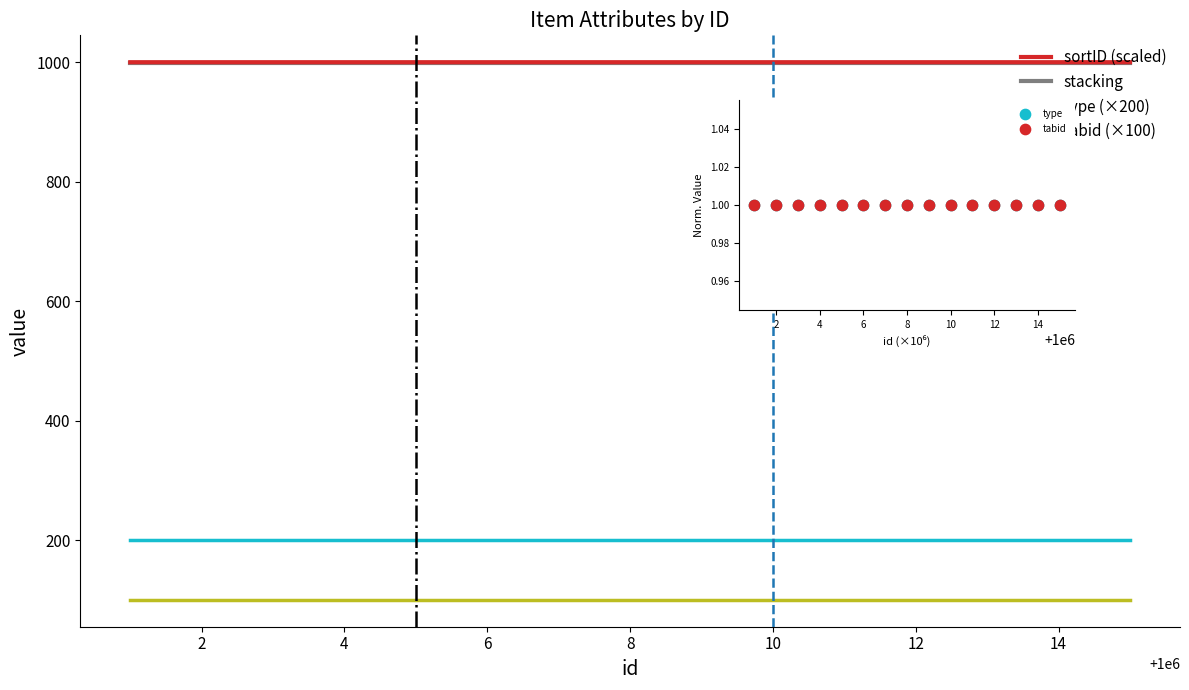

What is the total value across all series at 10?

2301.0